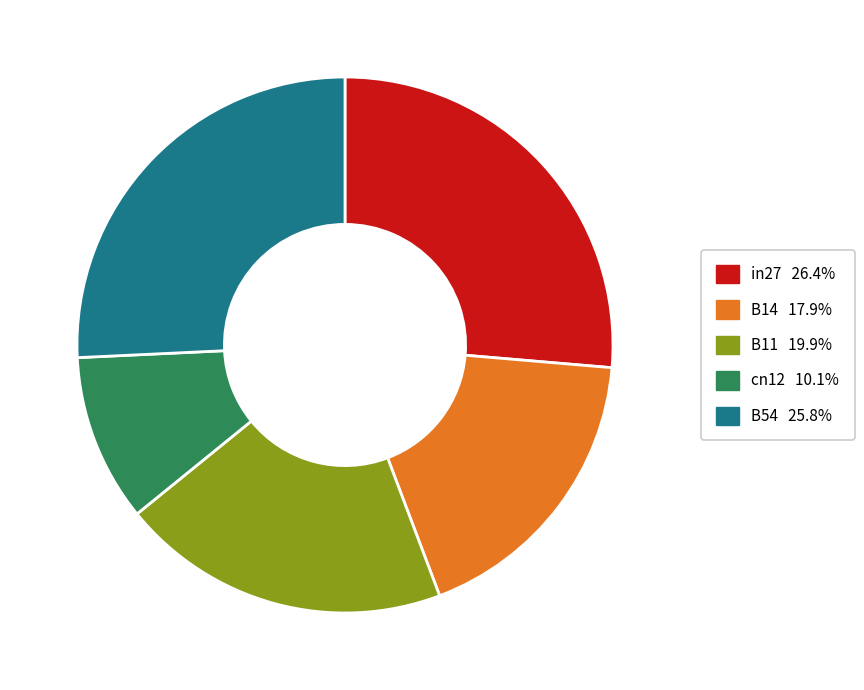

Does any single category account for the majority?

No